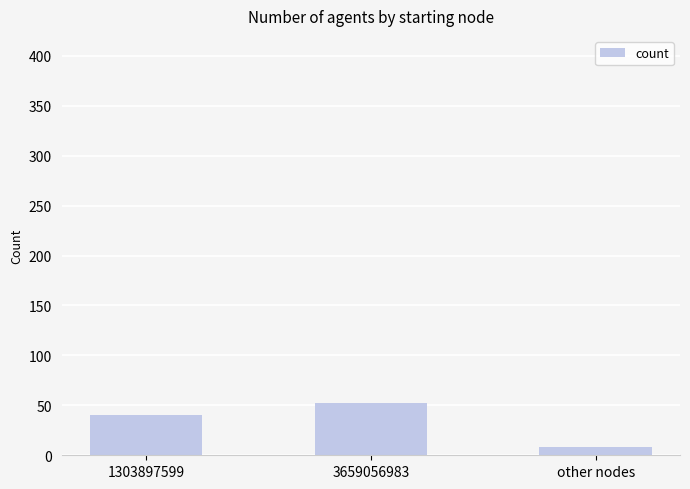

Count the values in the range 8 to 52.

3